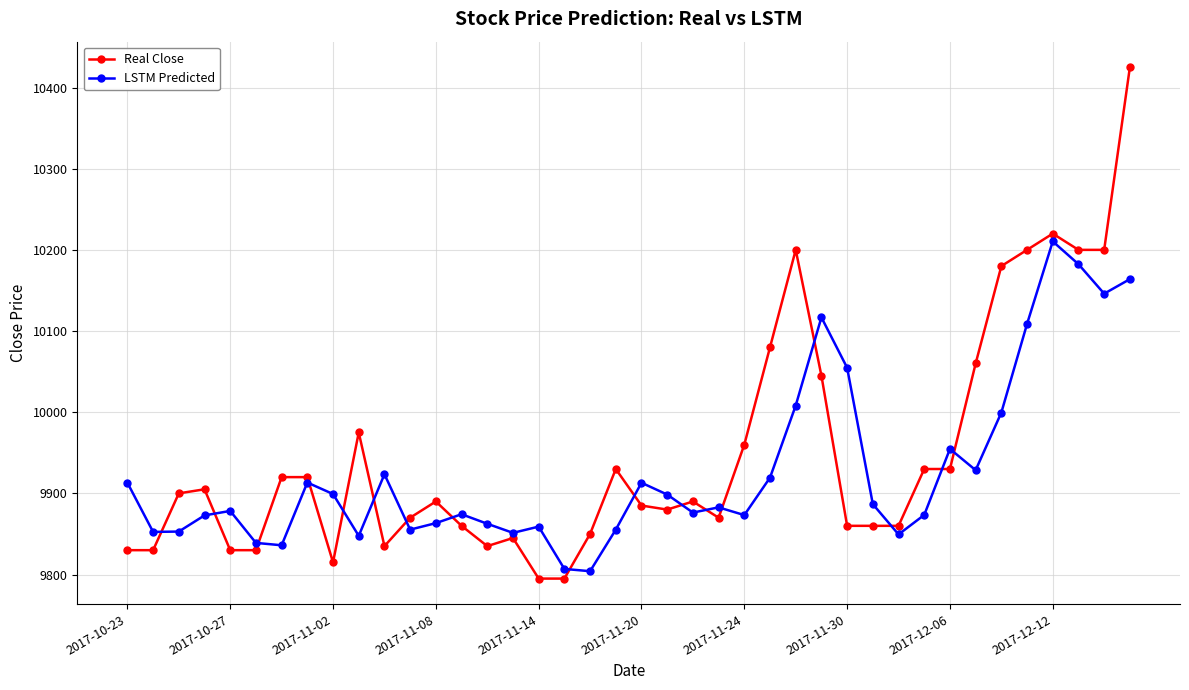

What is the value of the Real Close point at the 5th from the left?

9830.0